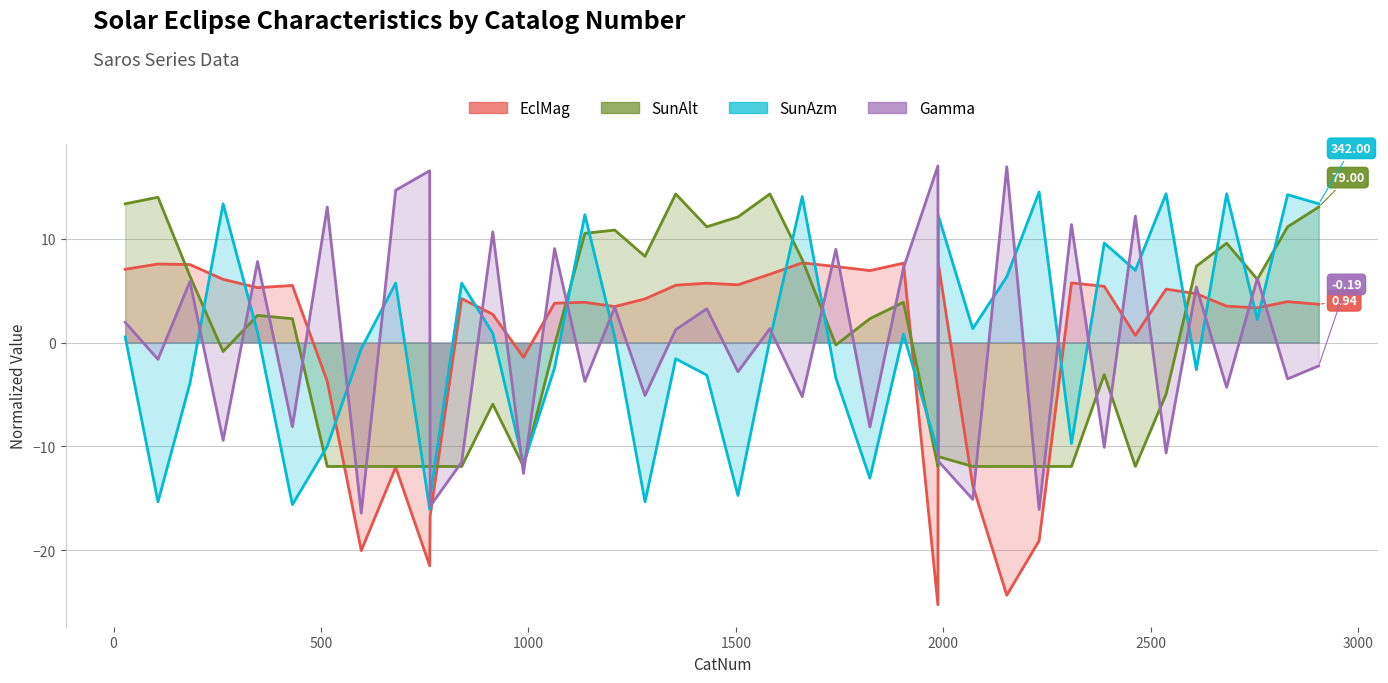

Which series has the widest spread of values?

Gamma